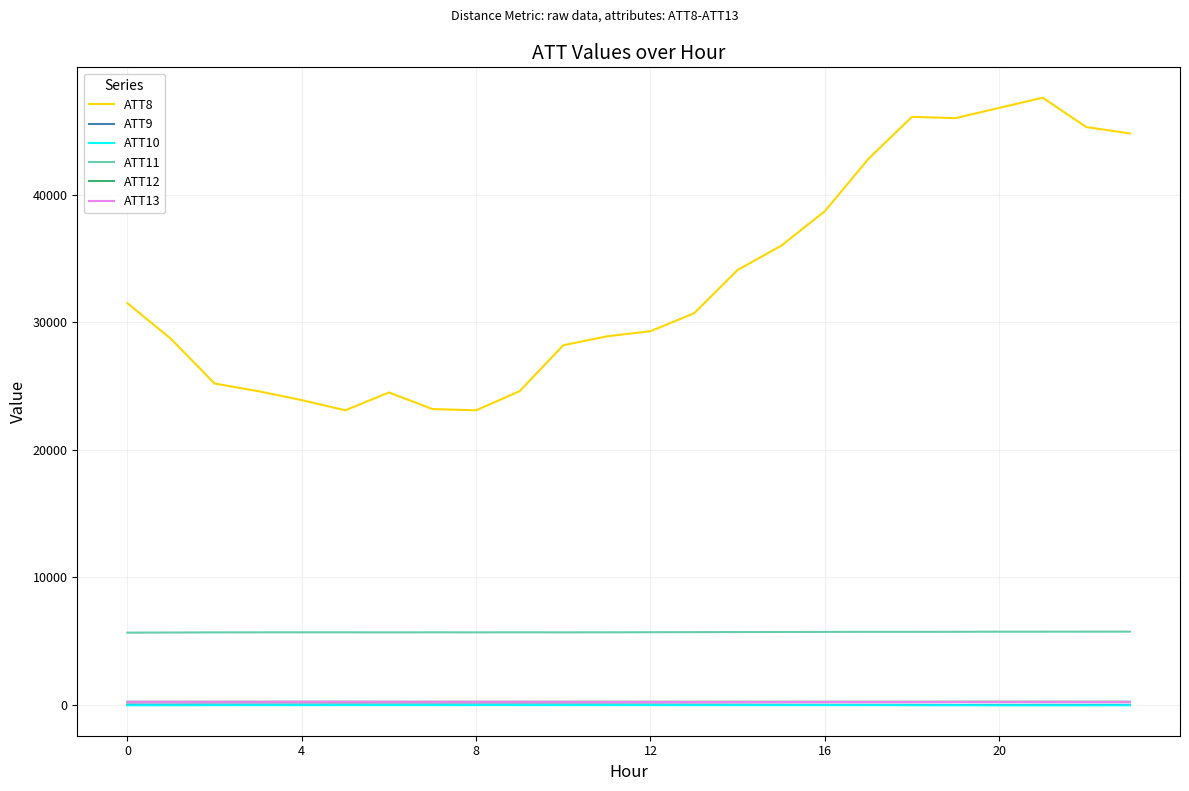

What is the maximum value for ATT11?

5756.1